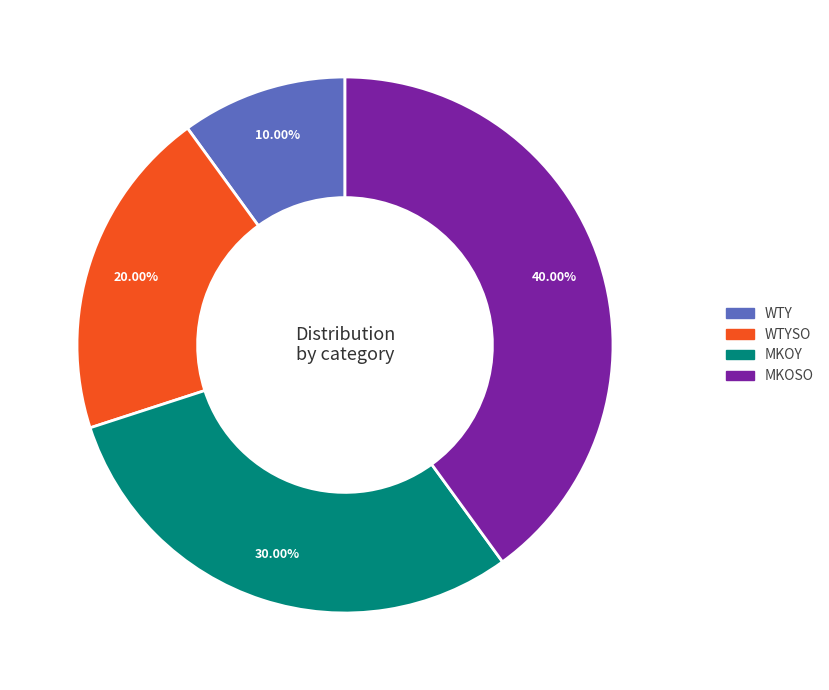

Is there any slice that represents more than half of the pie?

No